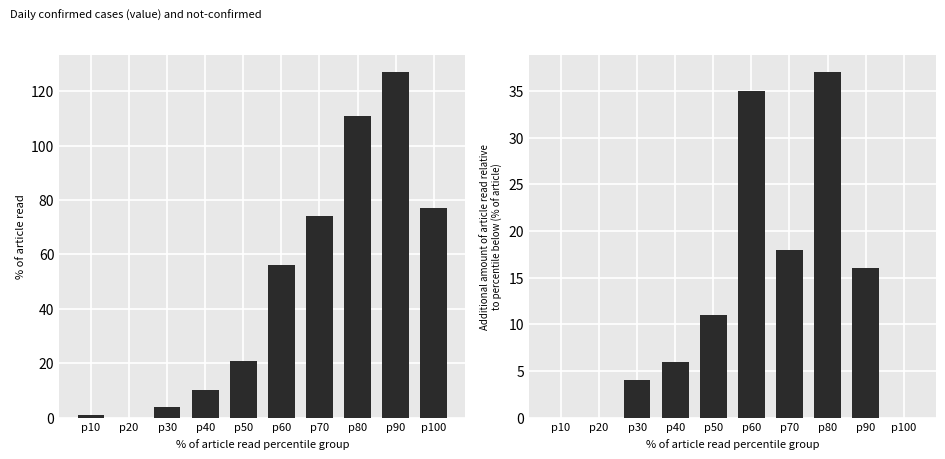

What is the approximate value of not-confirmed at p50, to the nearest 10?

10